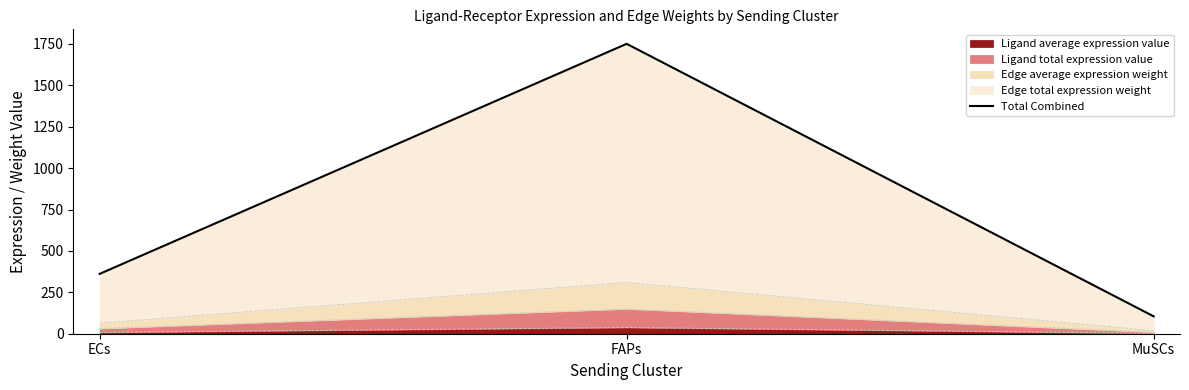

Reading right to left, extract all data points from this chart.

MuSCs=105.0	FAPs=1750.5	ECs=361.4